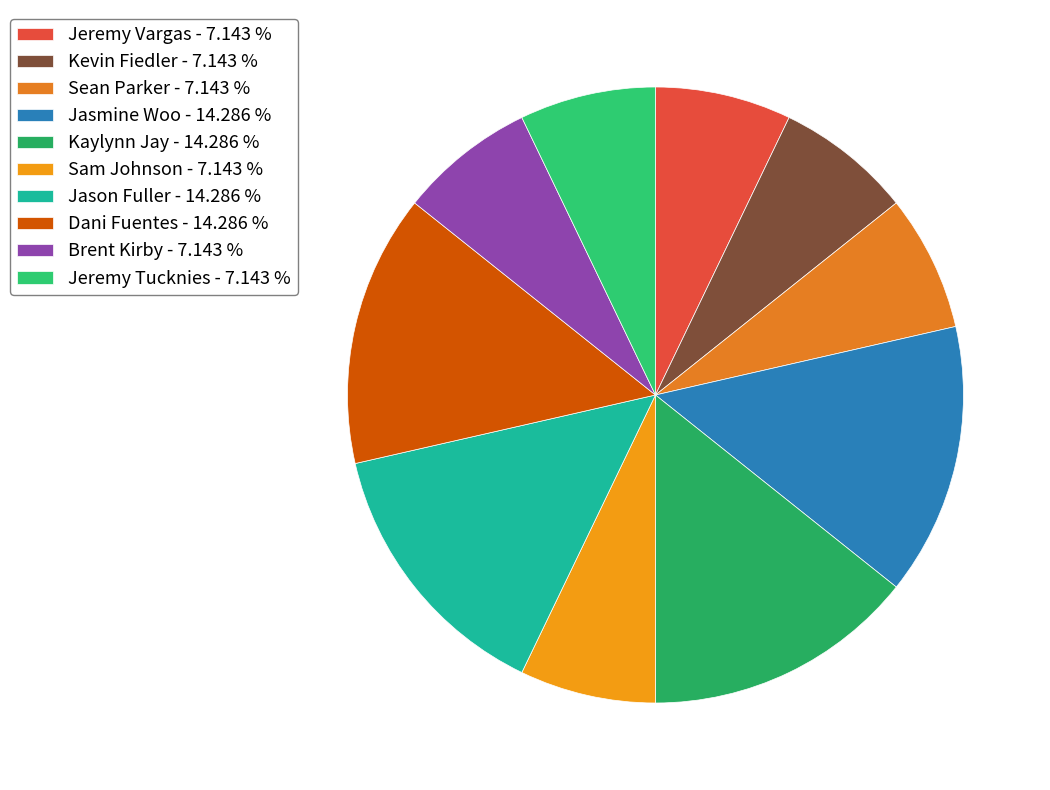

Which category has the biggest portion of the pie?

Jasmine Woo